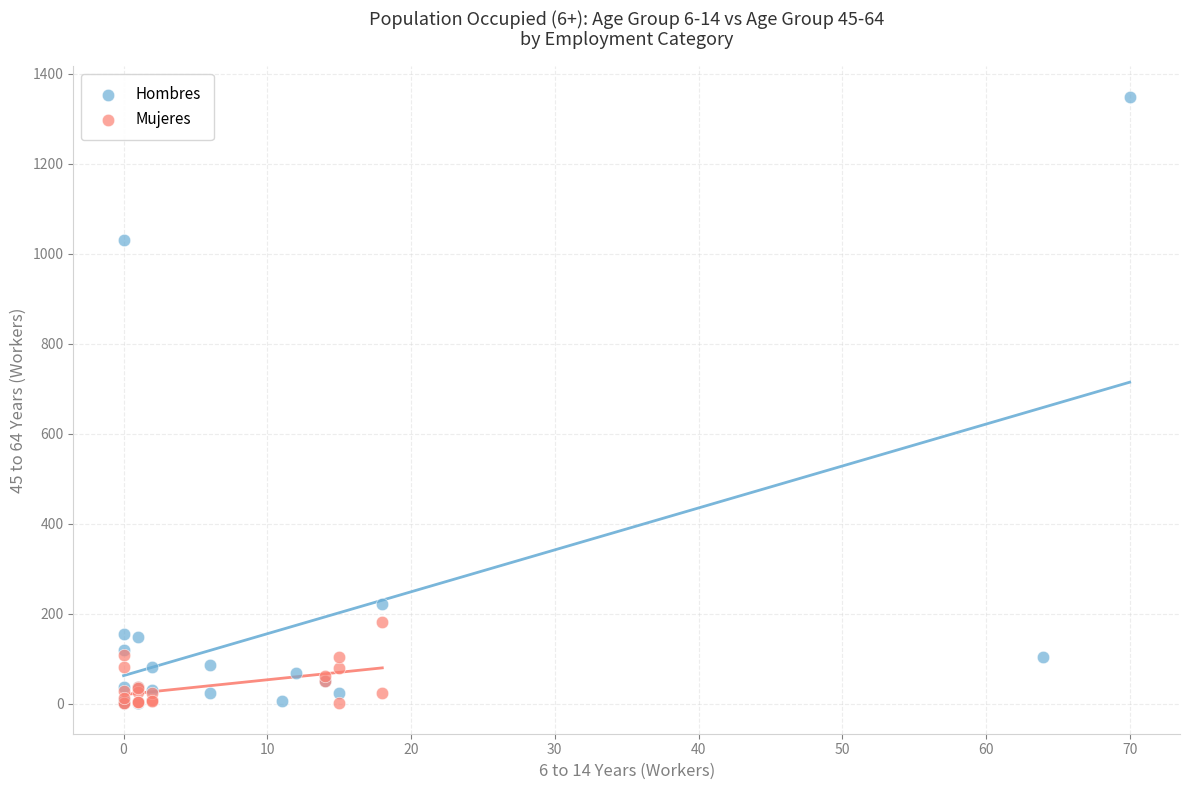

Which series contains the highest Y value?

Hombres